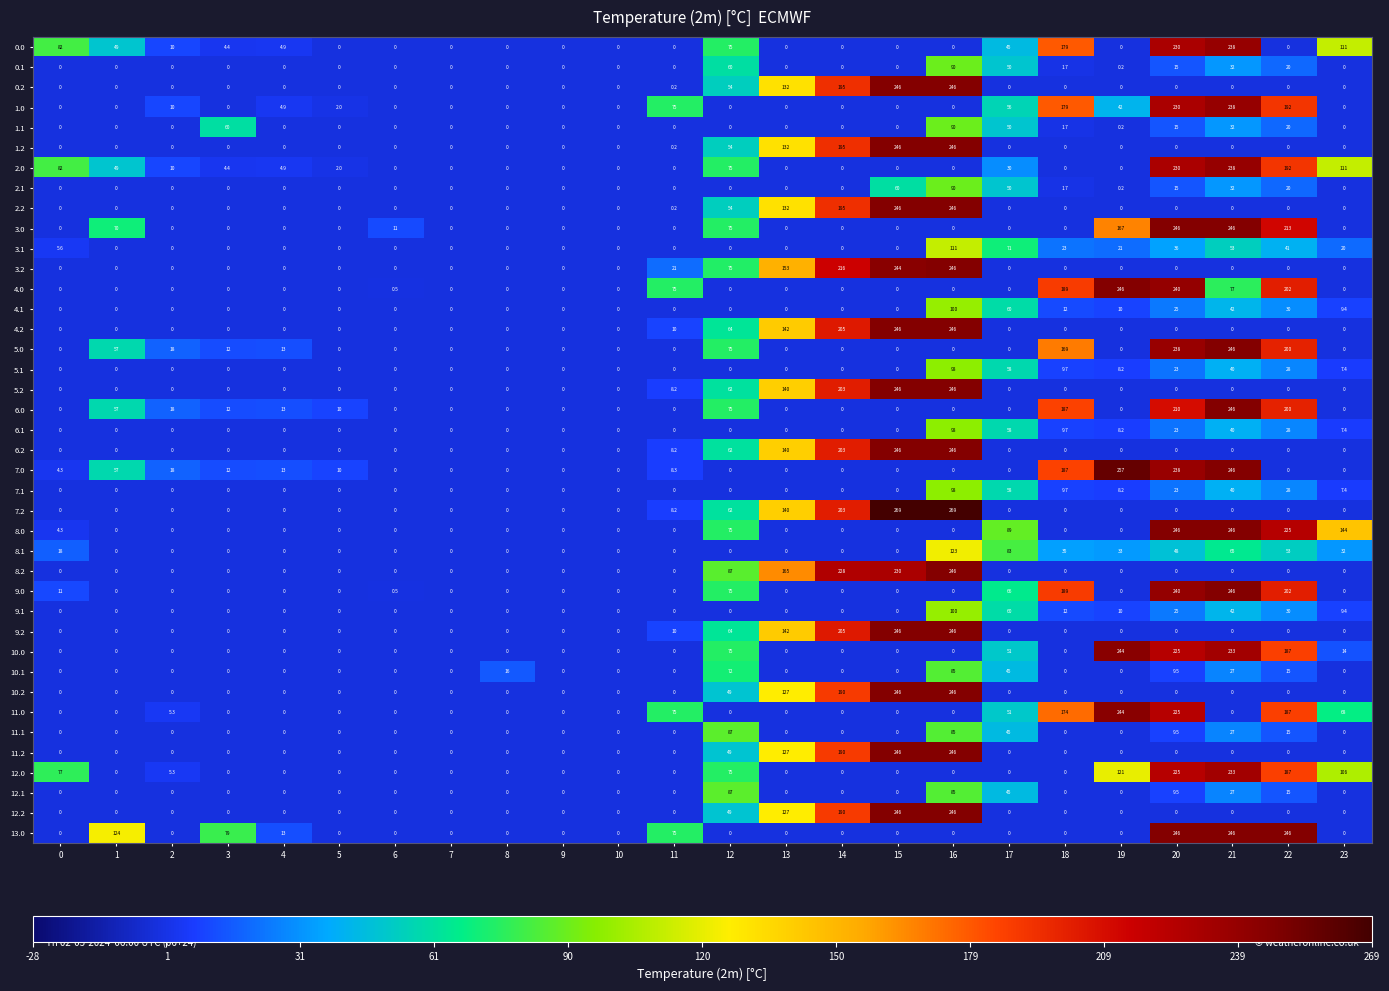

At which label is 7.2 closest to 134?

13